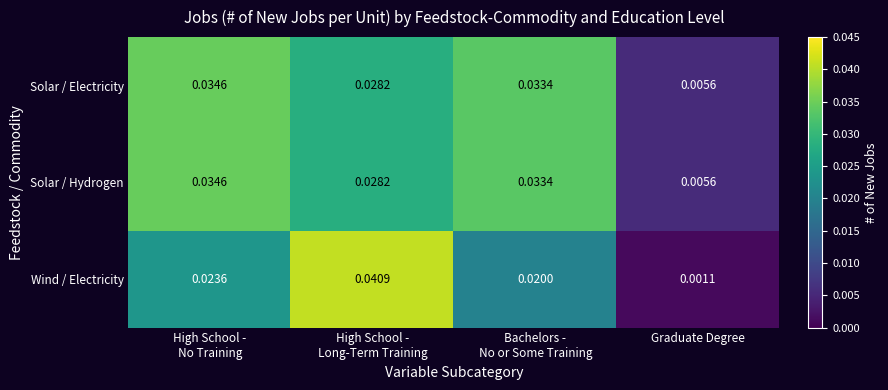

Which series has the widest spread of values?

Wind / Electricity